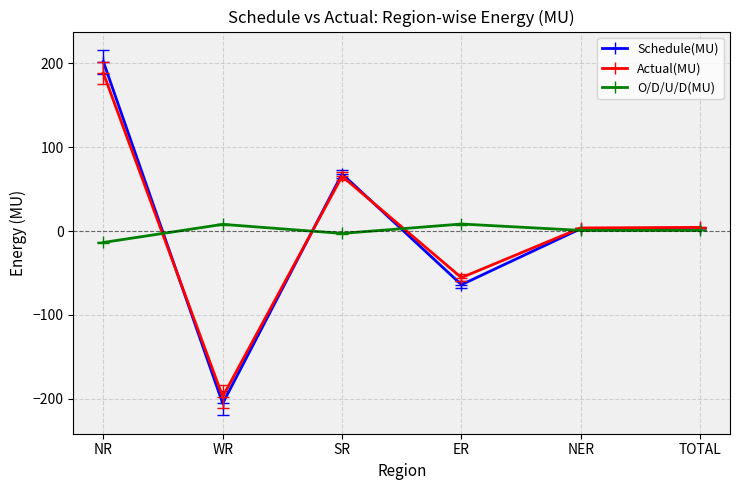

How many values in the Schedule(MU) series exceed 3?

3